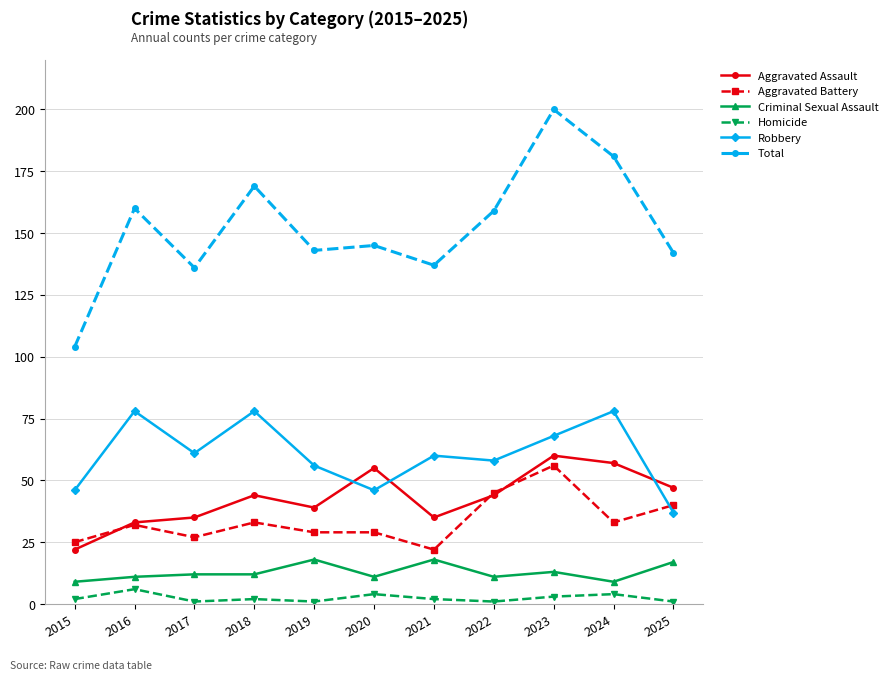

True or false: Criminal Sexual Assault has a value of 11 at 2020.

True